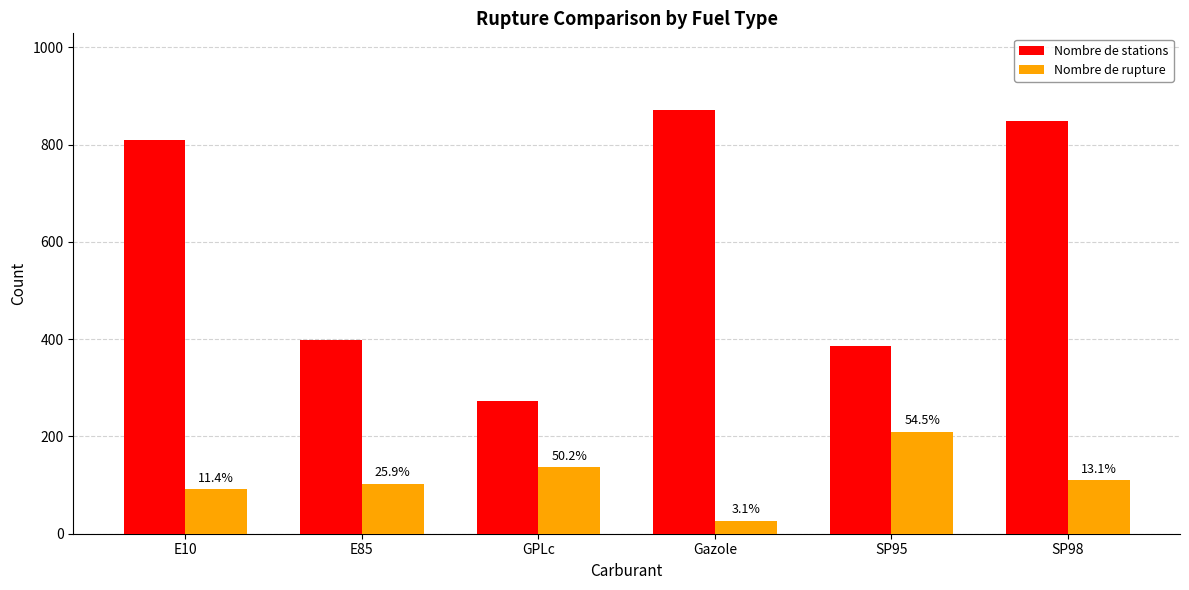

How many bars are there in total?

12